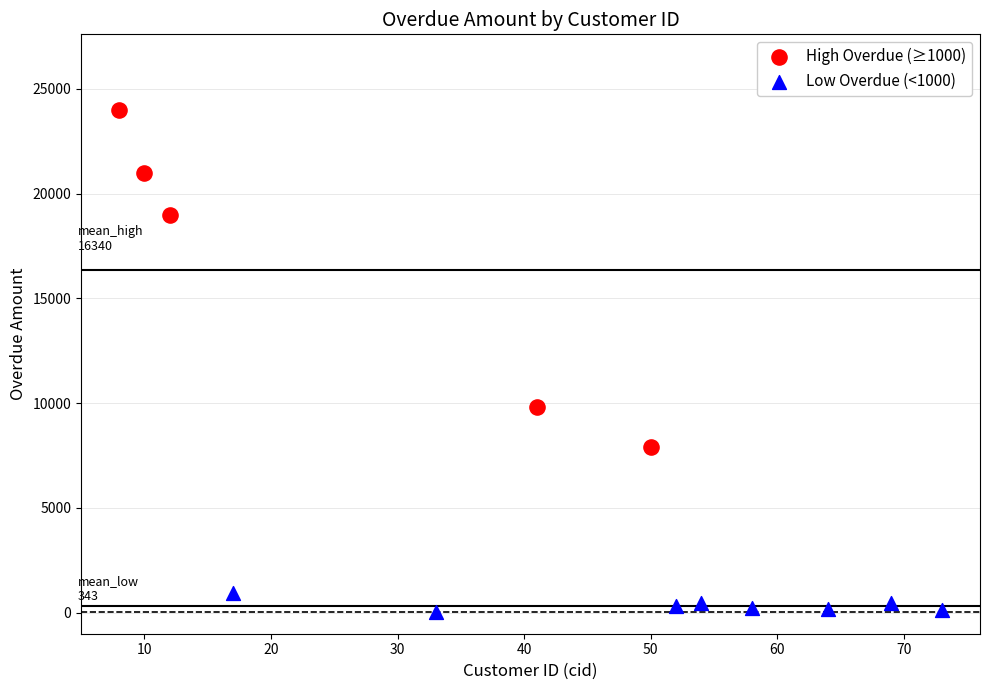

Which series has the largest Y range (max minus min)?

High Overdue (≥1000)